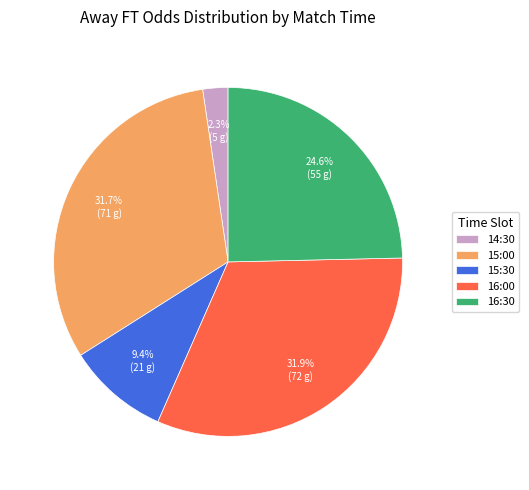

Does 16:00 account for over 50% of the chart?

No